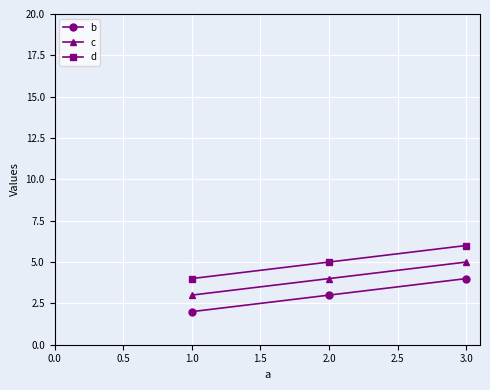

What is the average value of the b series?

3